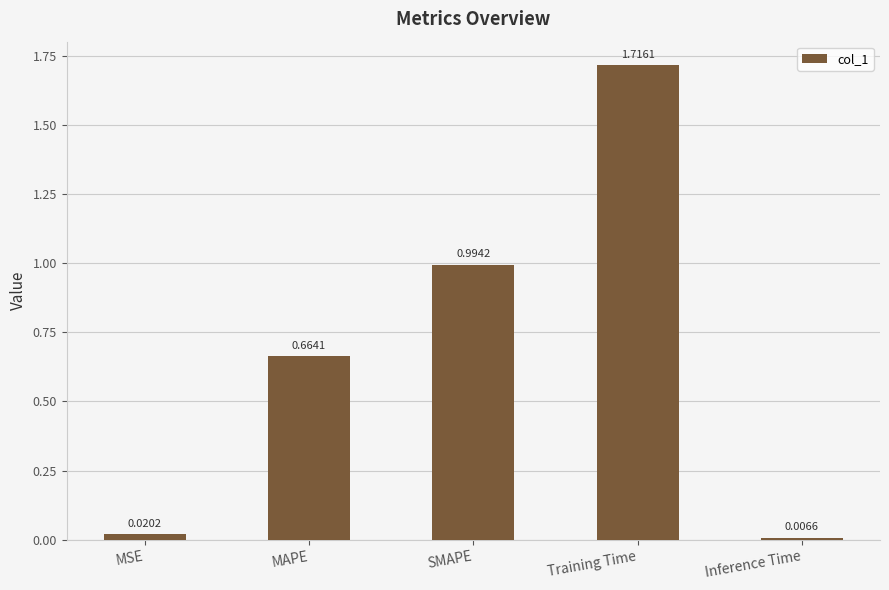

Which category has the highest value across all series?

Training Time